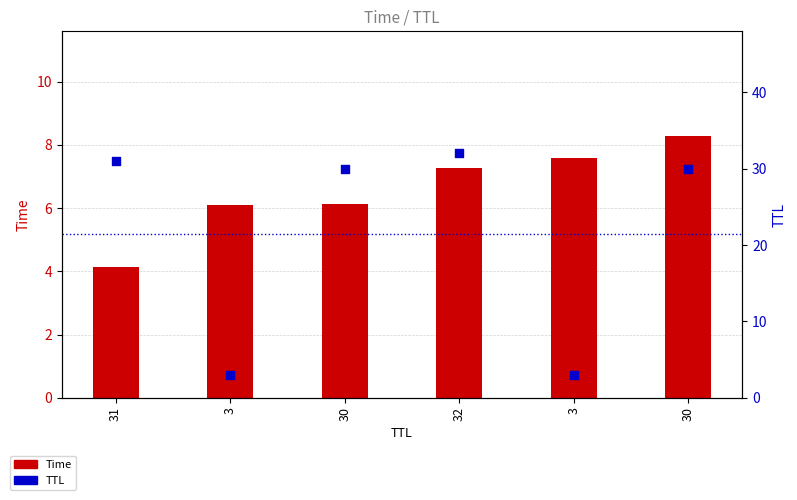

Which series reaches the maximum Y coordinate?

TTL